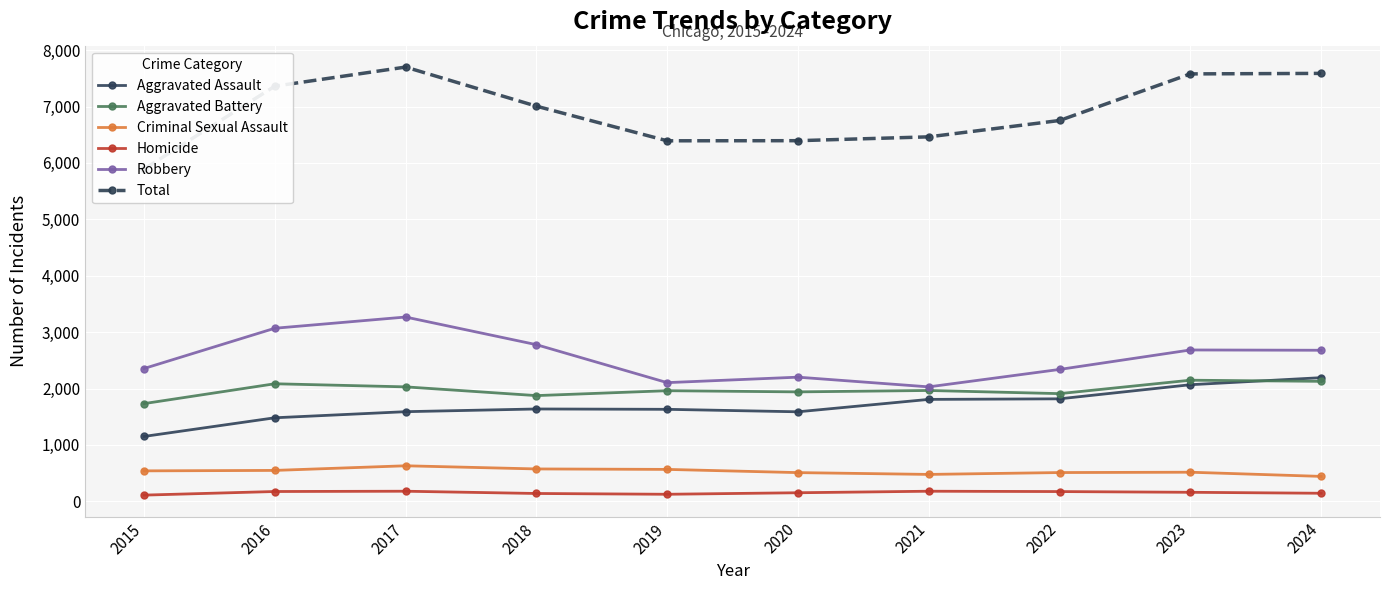

What are all the series names shown in the legend?

Aggravated Assault, Aggravated Battery, Criminal Sexual Assault, Homicide, Robbery, Total